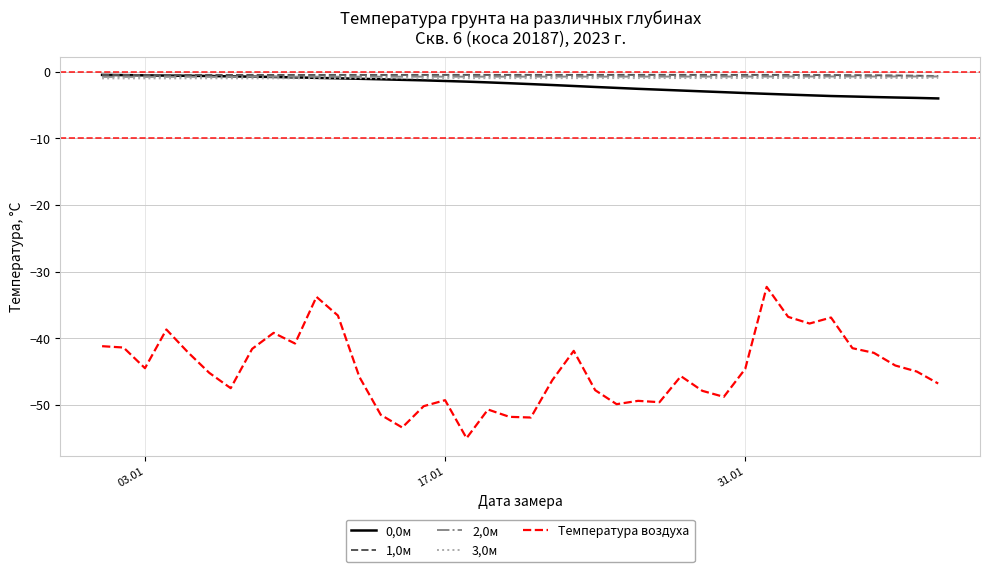

What is the minimum value shown in the chart?

-55.0